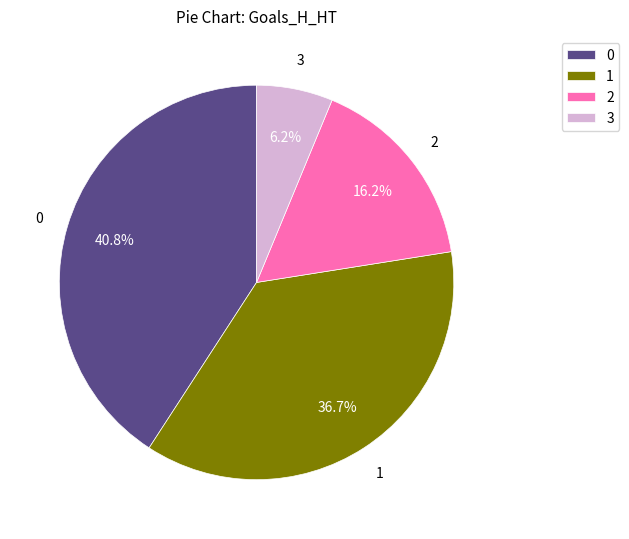

How many slices are in this pie chart?

4